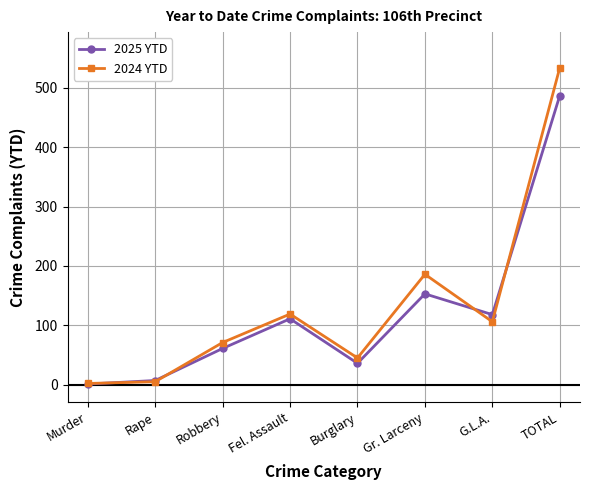

Which series has the largest range (max minus min)?

2024 YTD